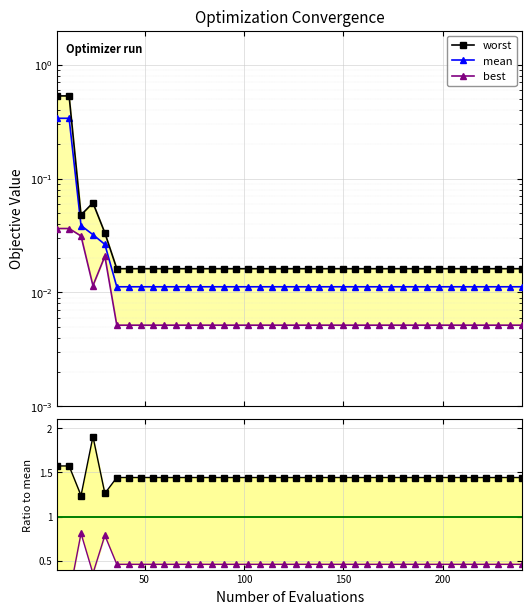

True or false: worst / mean has a value of 2.5 at 30.

False